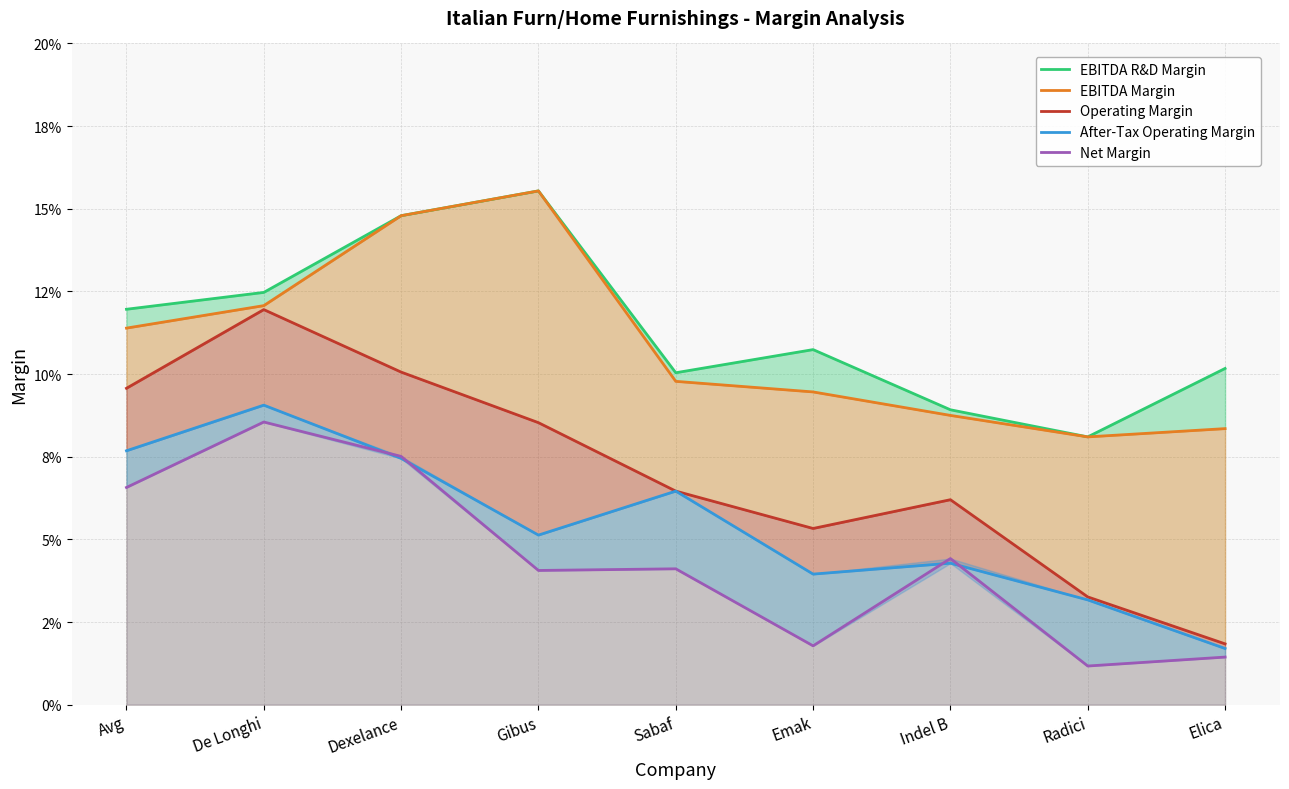

At which category does After-Tax Operating Margin reach its first local peak?

De Longhi